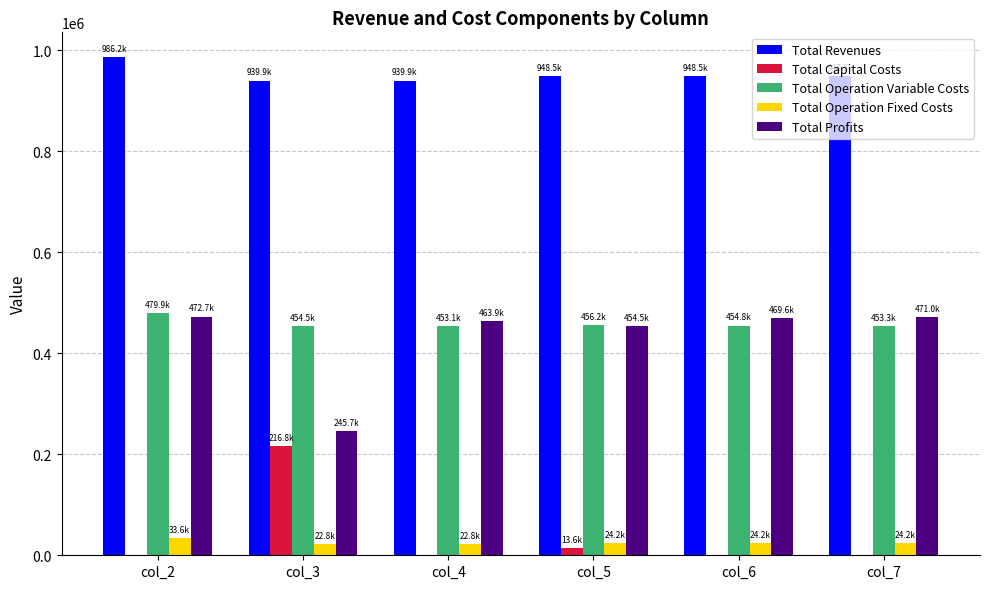

What value does the Total Profits series have at col_6?

469563.4